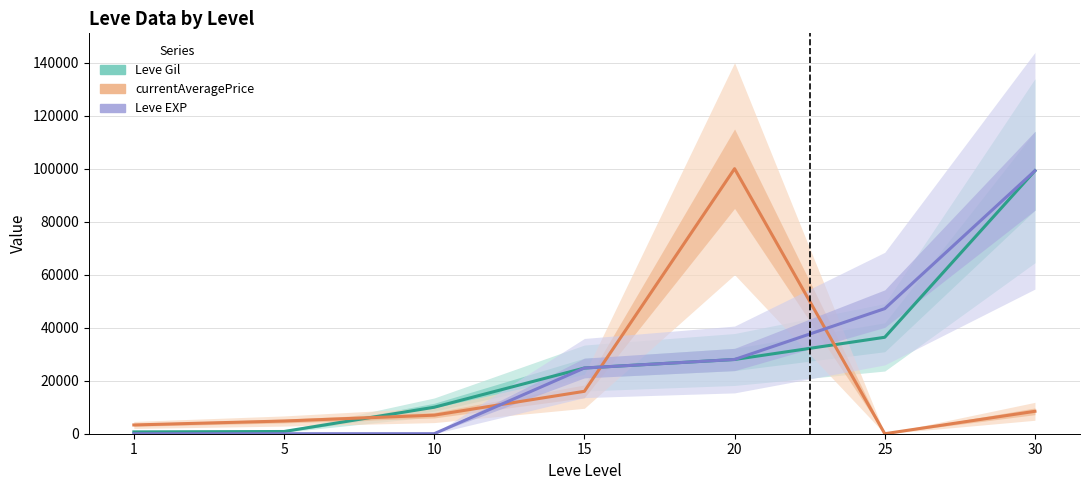

True or false: Leve Gil and Leve EXP intersect in this chart.

False